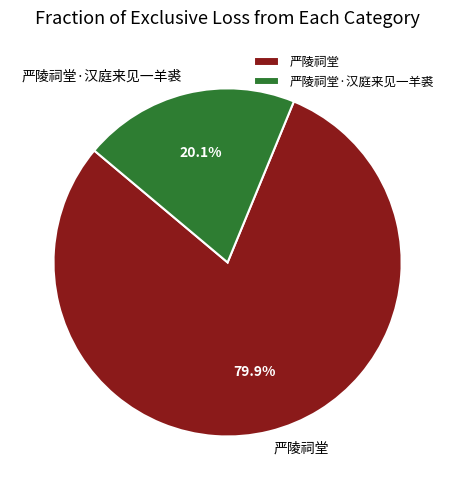

The 严陵祠堂 slice represents 66% of the pie. True or false?

False